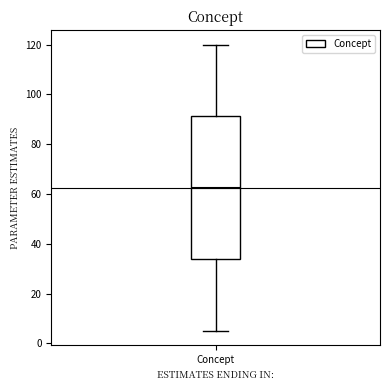

Read this box plot against the y-axis: the position of the median line, the range covered by the box, and the ends of both whiskers. The values are not printed on the chart, so give them approximately, as read against the axis.

median 62, box 34 to 92, whiskers 6 to 120